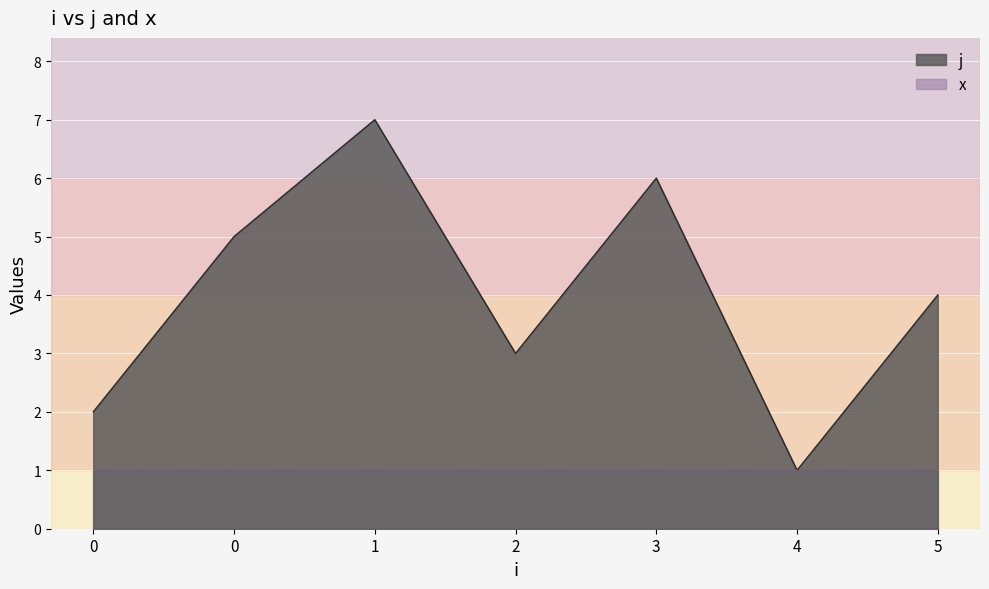

What is the ratio of the value at 4 to the value at 3?

0.2